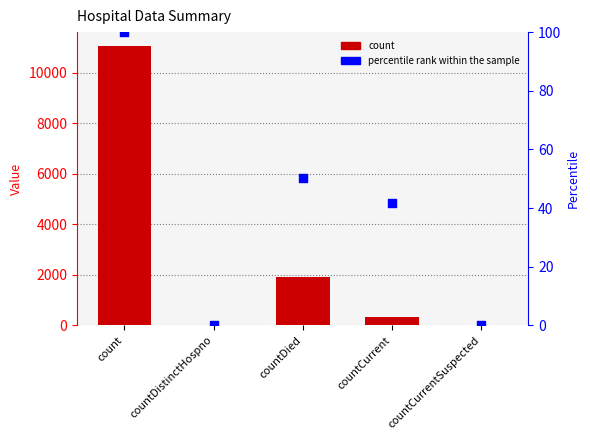

Which series has the largest total across all categories?

count